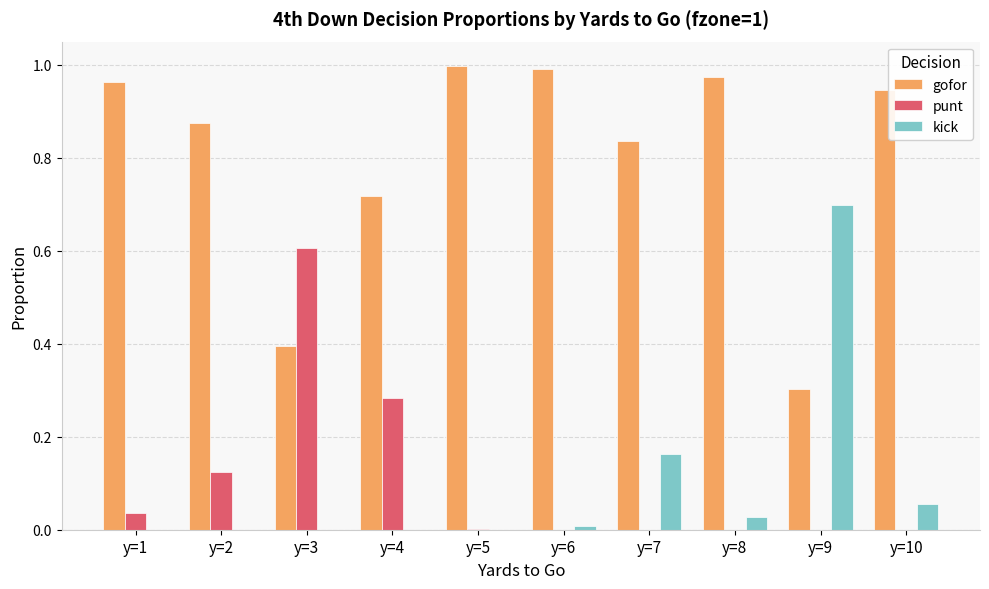

The value of gofor at y=6 is 1.8. True or false?

False